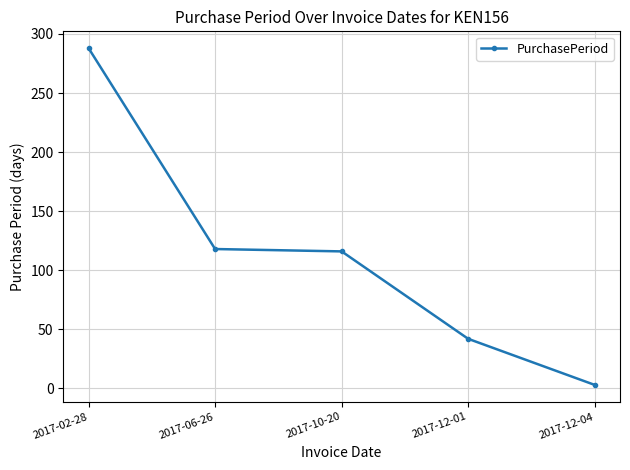

Where is the data nearest to the value 145?

2017-06-26